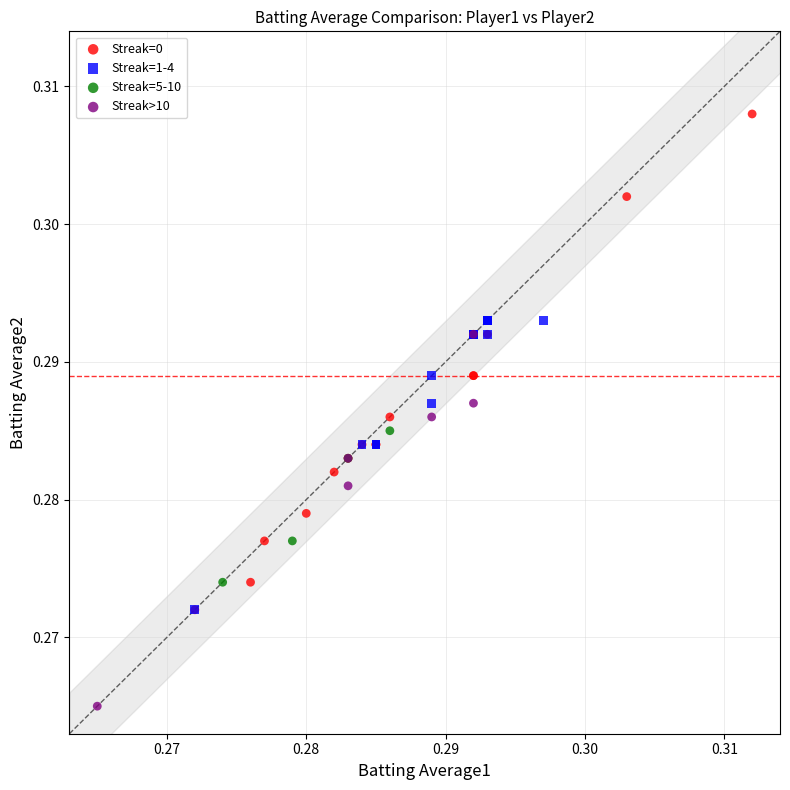

Which series contains the lowest Y value?

Streak>10